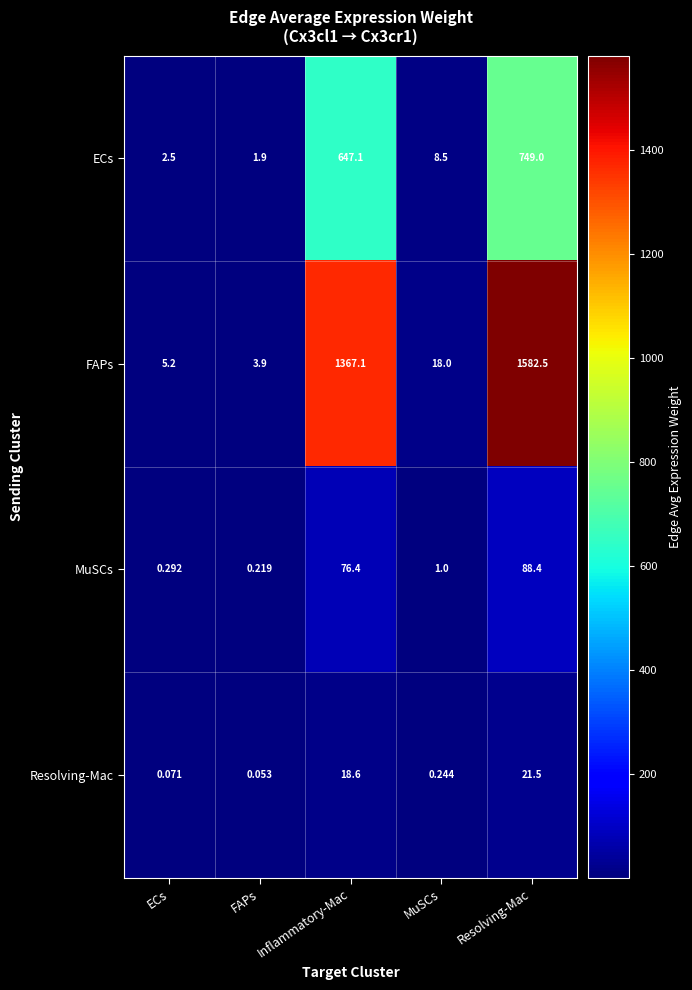

Which label corresponds to the smallest value in the chart?

FAPs